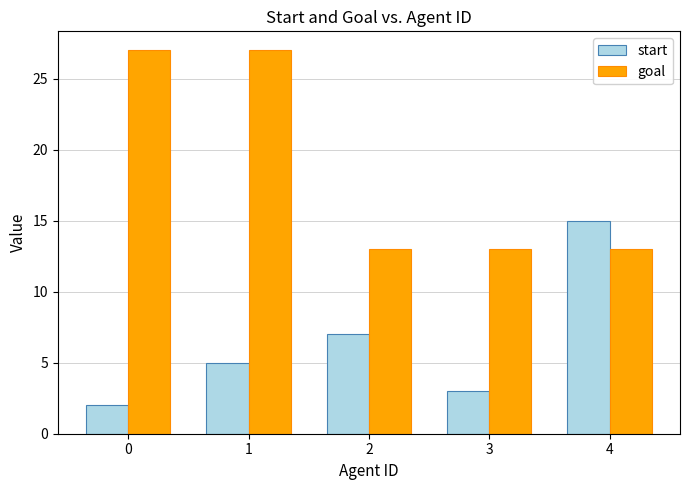

What are all the series names shown in the legend?

start, goal